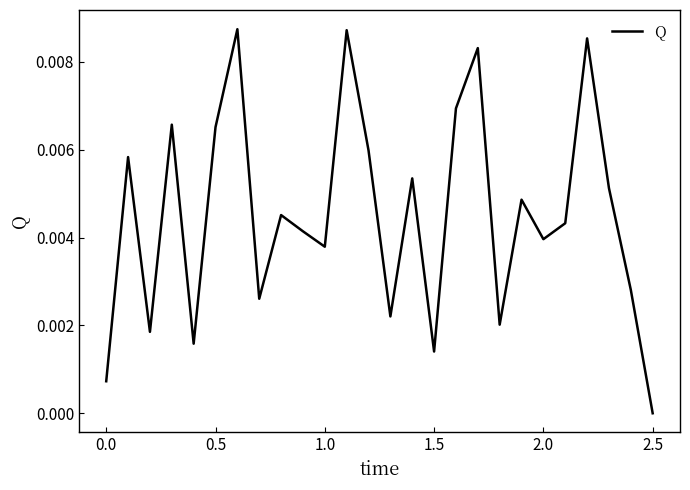

Does the chart have visible grid lines?

No